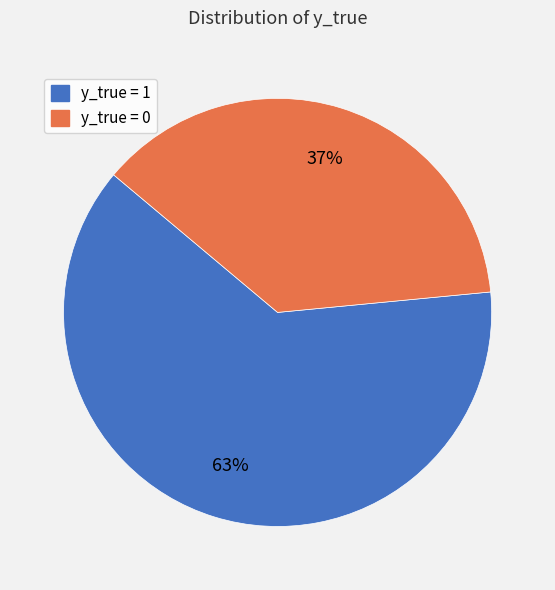

The y_true = 1 slice represents 63% of the pie. True or false?

True